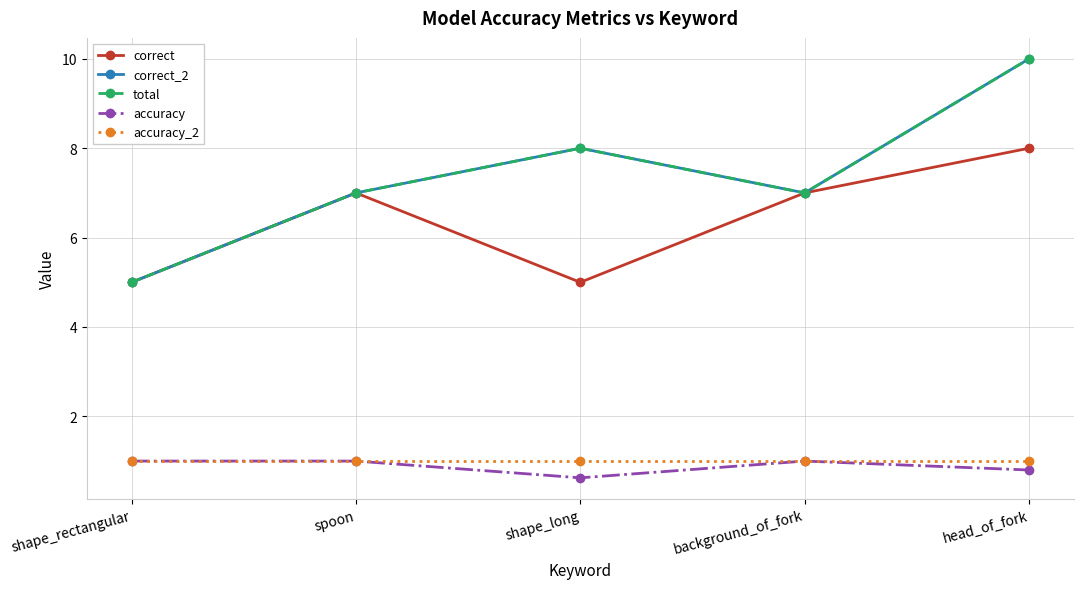

Is this an area chart (filled region under the line)?

No